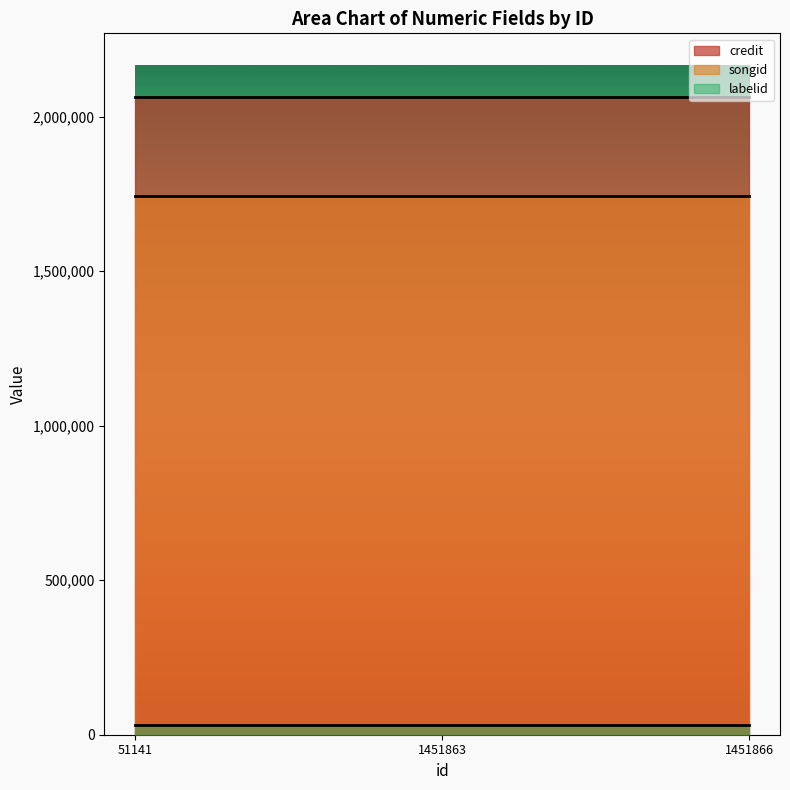

What is the sum of all credit values?

6188361